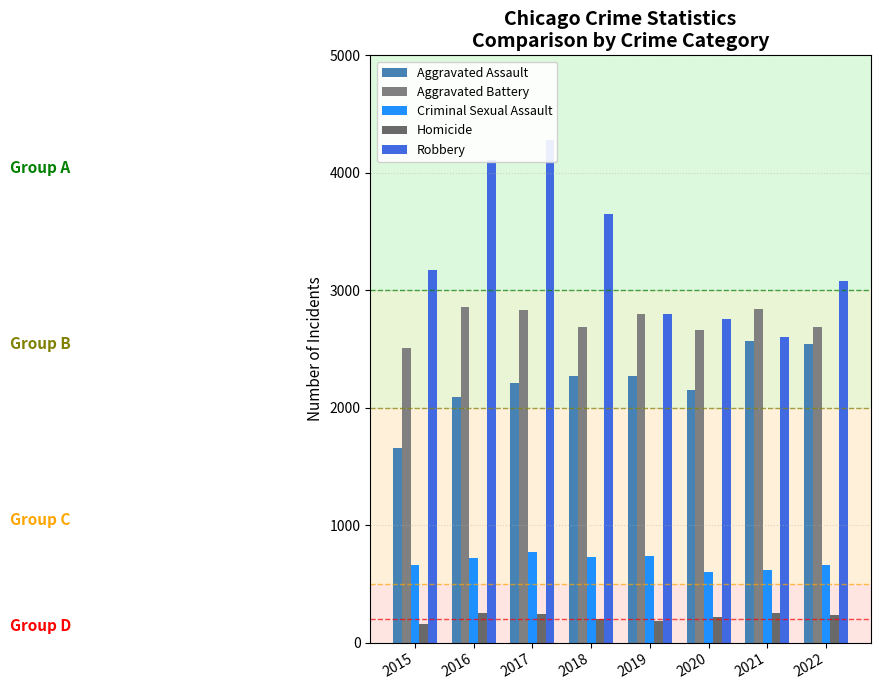

What is the total value across all series at 2015?

8153